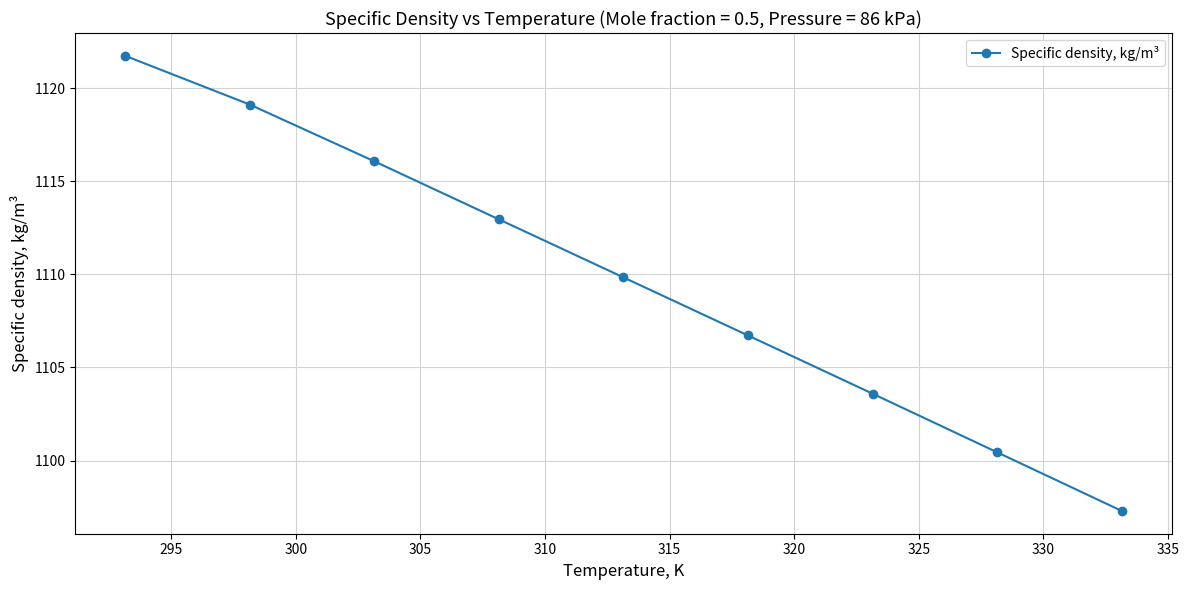

What is the greatest value displayed?

1121.8